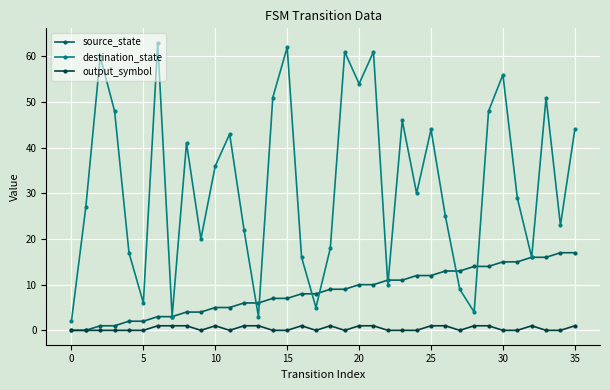

Which series has the largest total across all categories?

destination_state